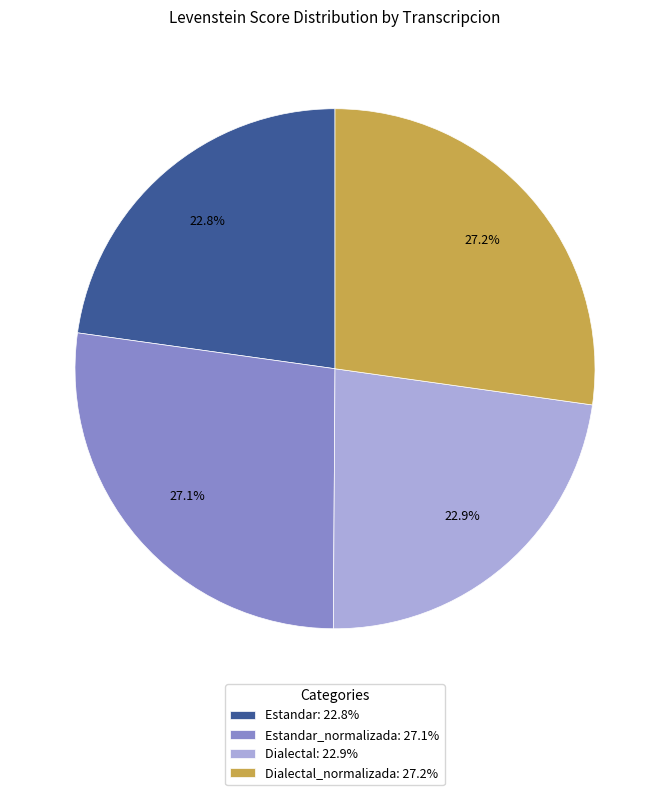

What percentage do Dialectal_normalizada: 27.2% and Dialectal: 22.9% together represent?

50.1%